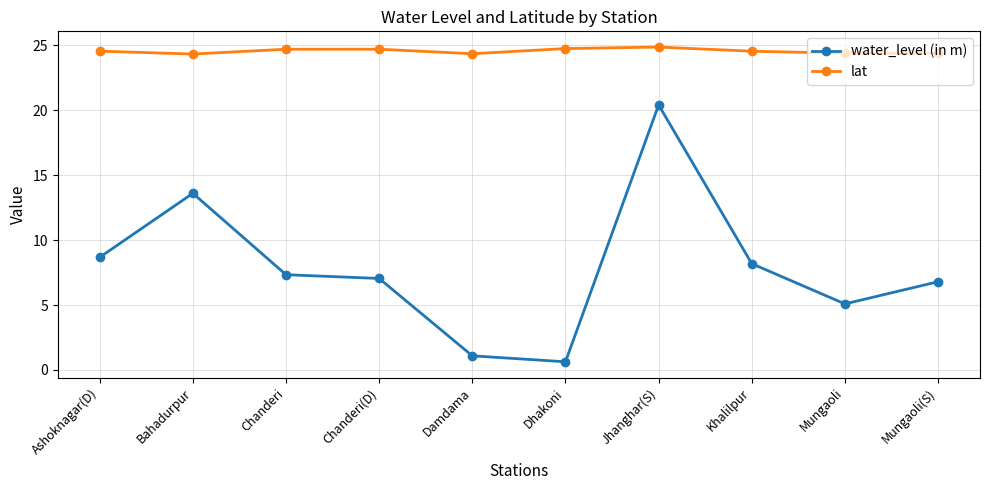

True or false: water_level (in m) has more than 2 interior local peaks.

False